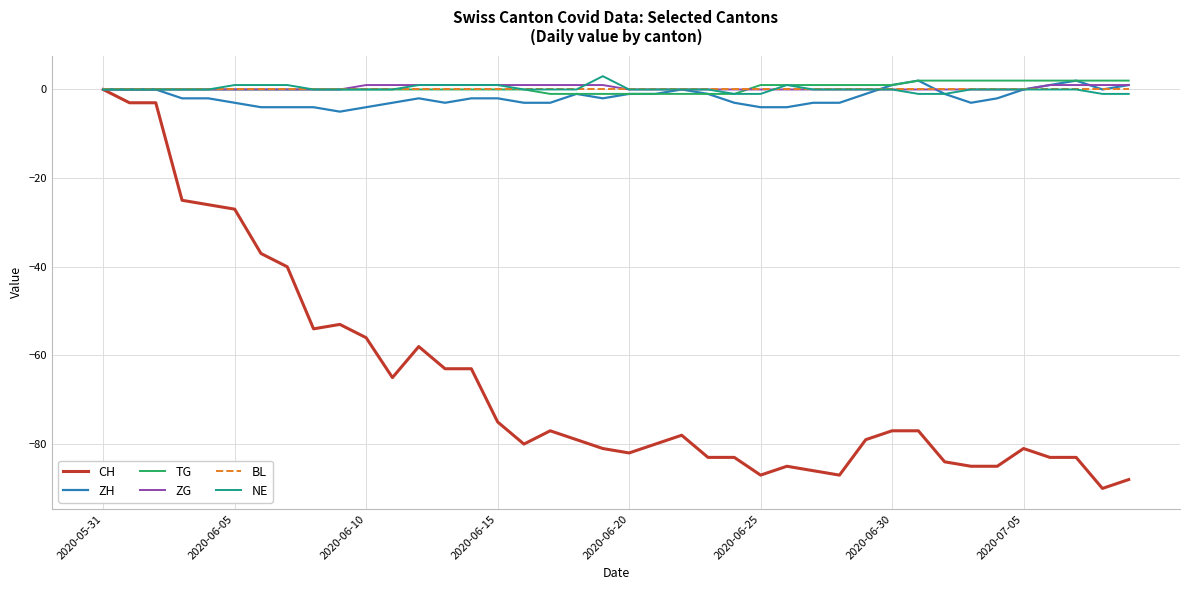

What is the sum of all ZG values?

14